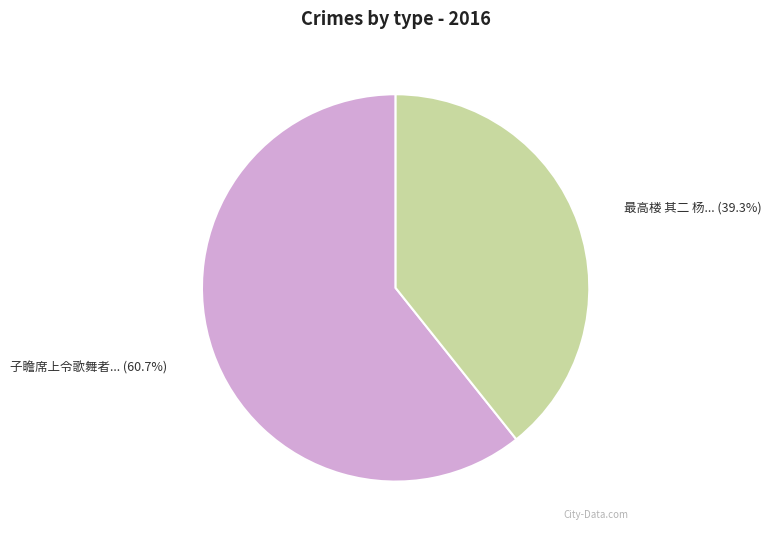

Is there a majority slice in this chart?

Yes